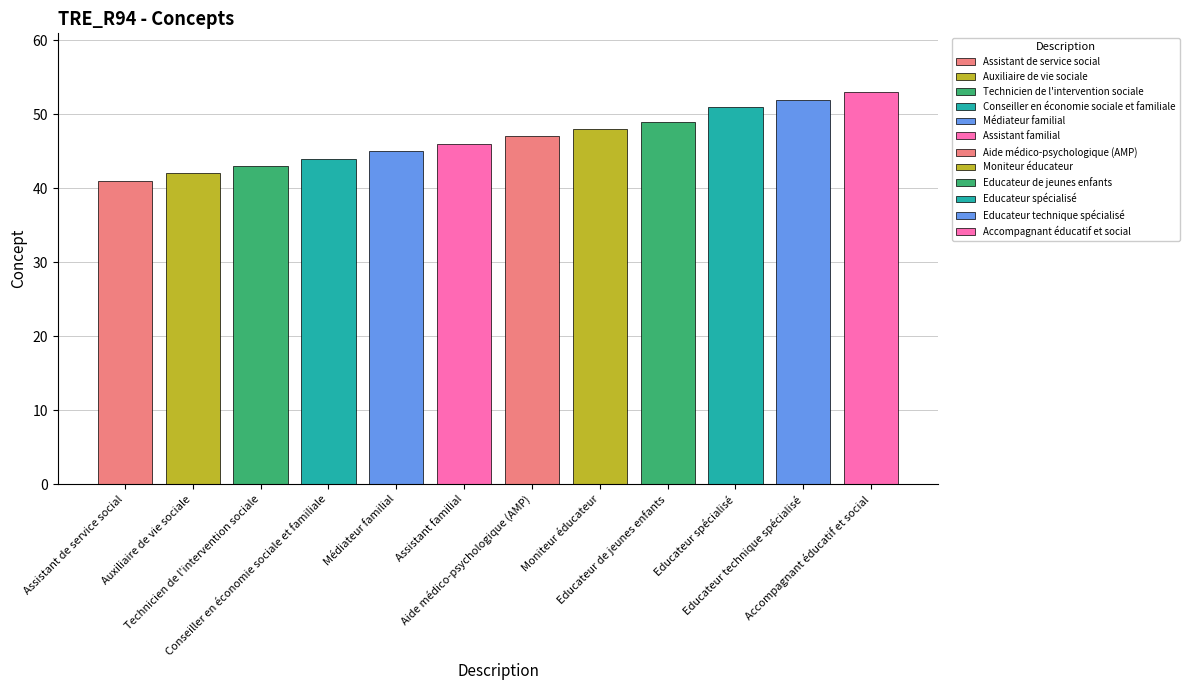

List the labels in order of value, largest first.

Accompagnant éducatif et social, Educateur technique spécialisé, Educateur spécialisé, Educateur de jeunes enfants, Moniteur éducateur, Aide médico-psychologique (AMP), Assistant familial, Médiateur familial, Conseiller en économie sociale et familiale, Technicien de l'intervention sociale, Auxiliaire de vie sociale, Assistant de service social